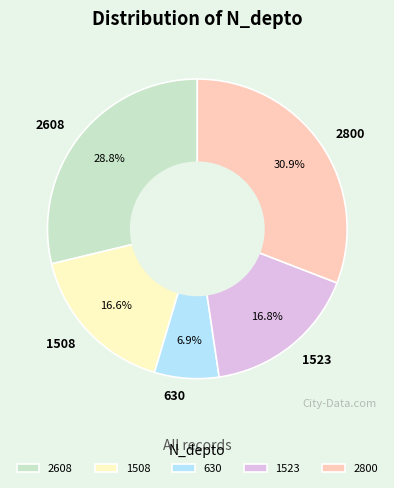

Which slice is the smallest?

630